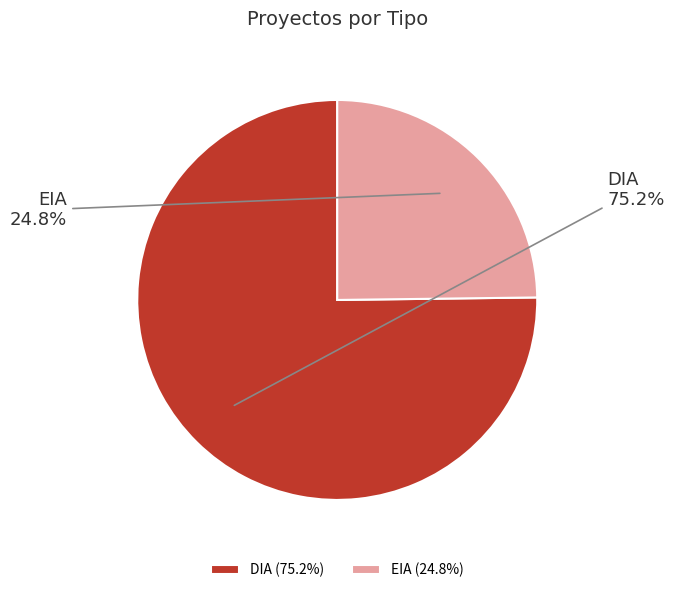

Is it true that EIA is 25% of the pie?

True